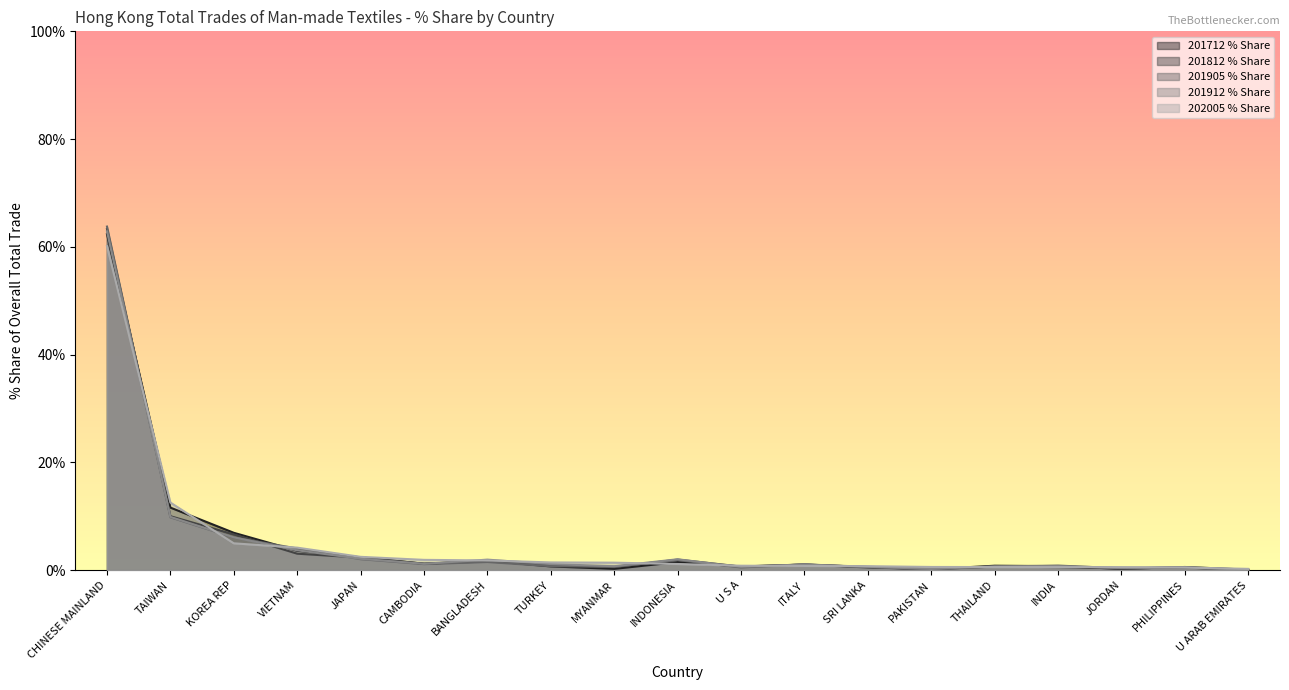

What are all the series names shown in the legend?

201712 % Share, 201812 % Share, 201905 % Share, 201912 % Share, 202005 % Share